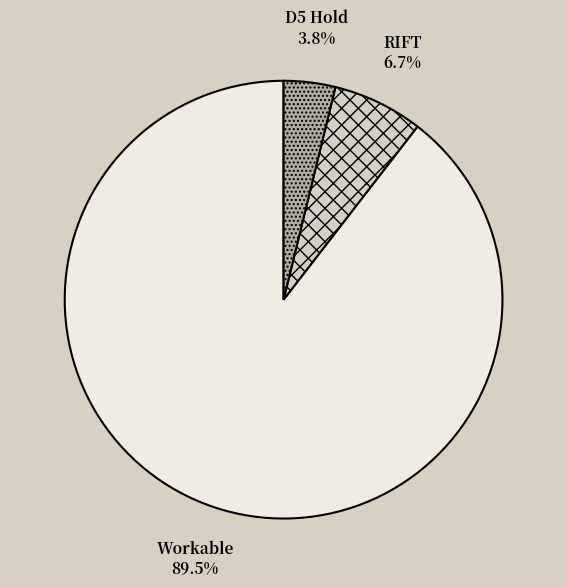

Do RIFT and D5 Hold together represent more than half of the pie?

No